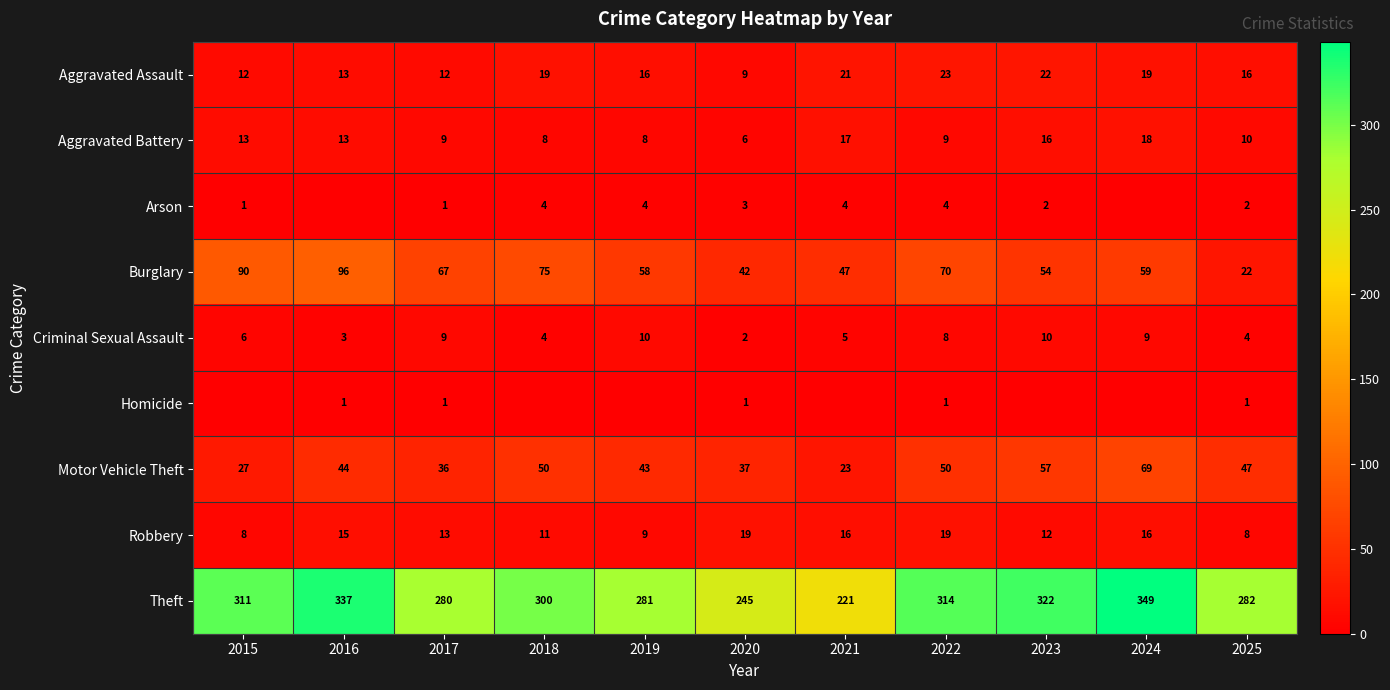

The Theft series shows 349 at 2024. True or false?

True